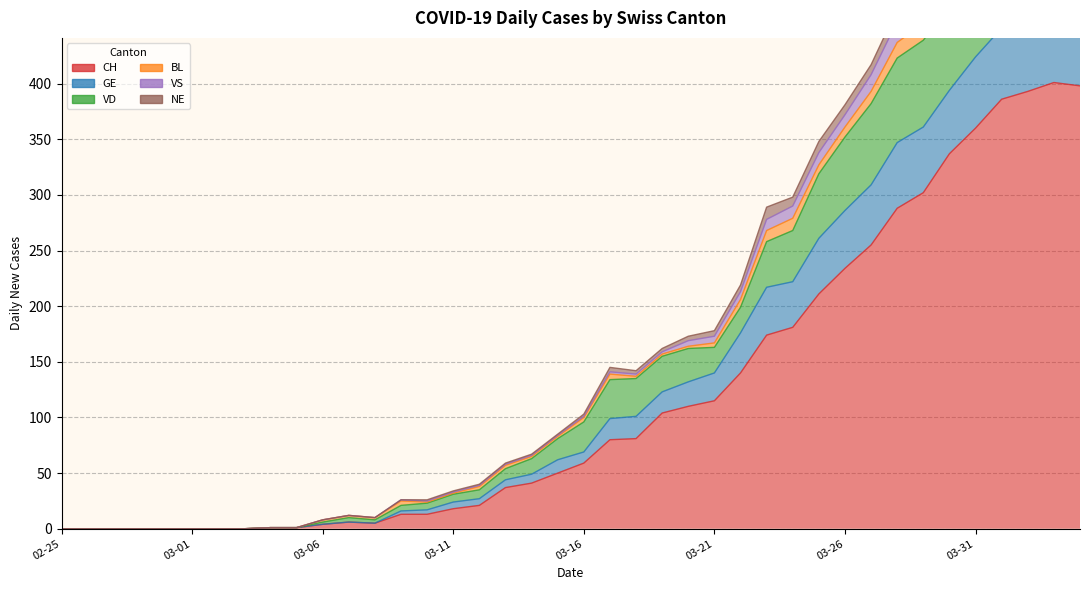

True or false: VD and VS intersect in this chart.

False